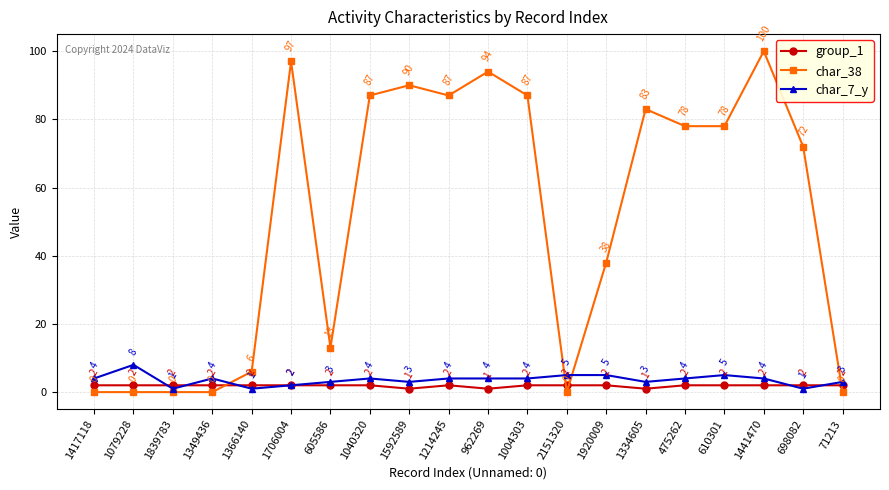

Is this an area chart (filled region under the line)?

No